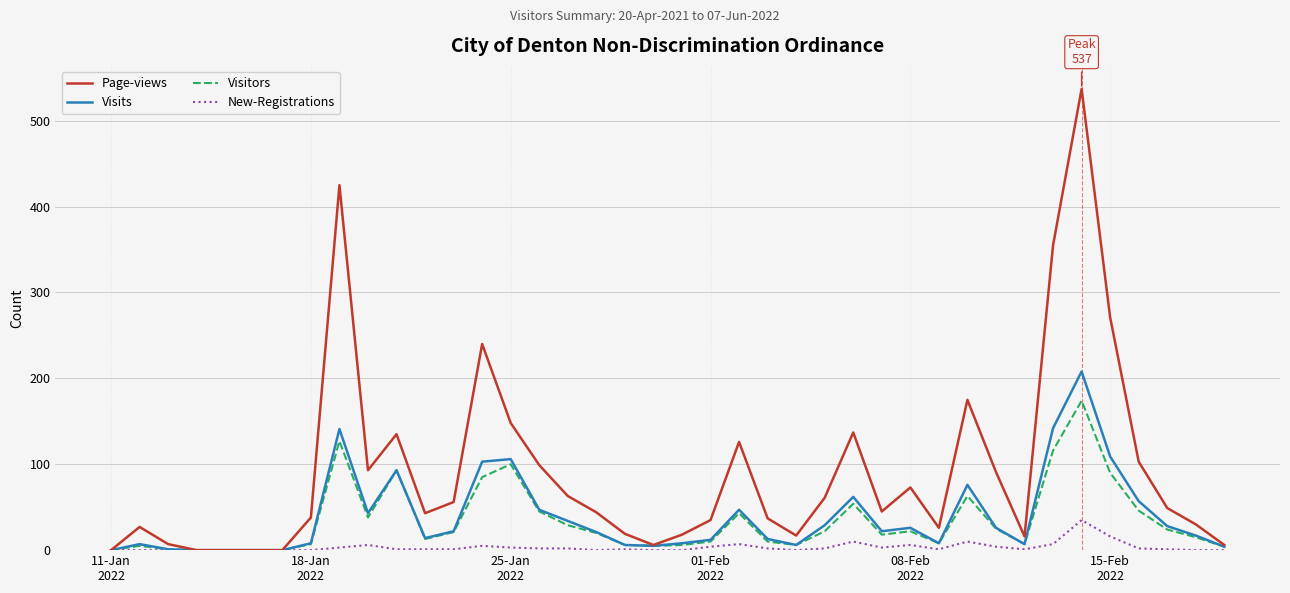

True or false: Visits has more than 0 points higher than both neighbors.

True